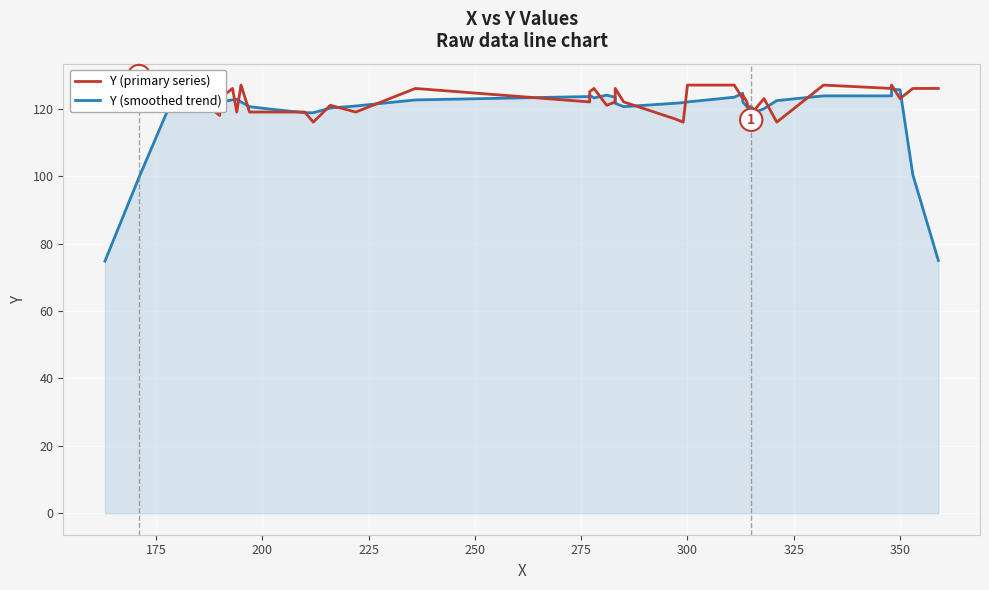

What is the maximum value shown in the chart?

127.0